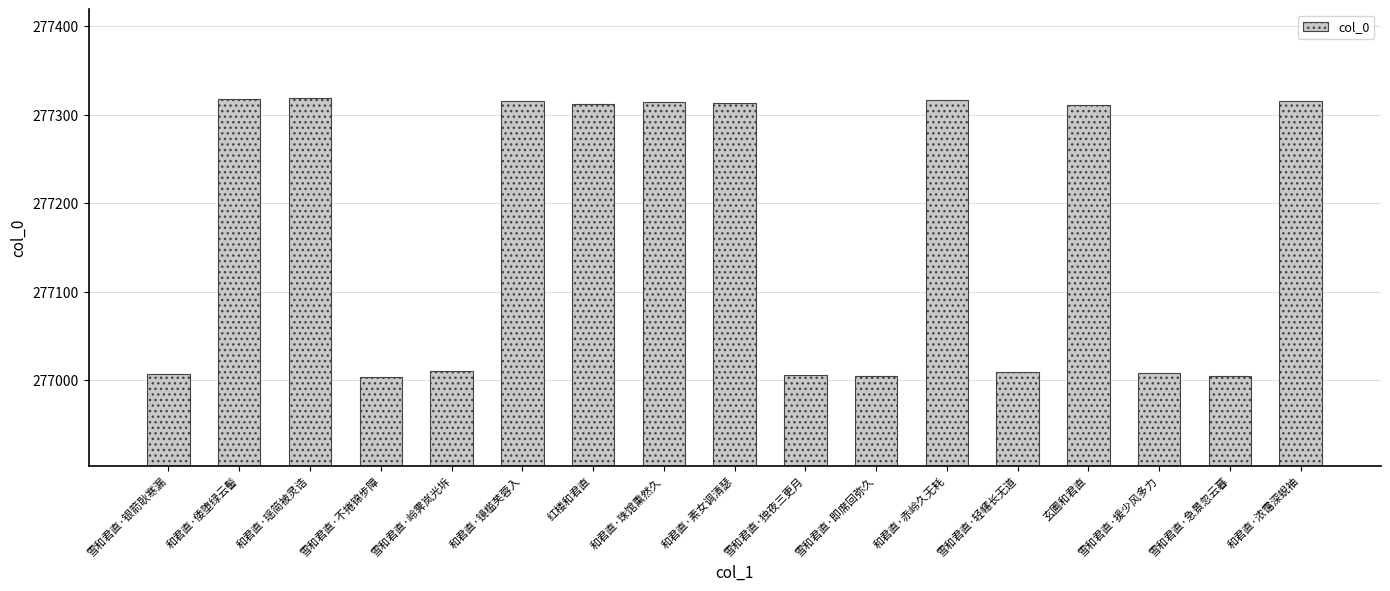

How many values are below 277311?

8